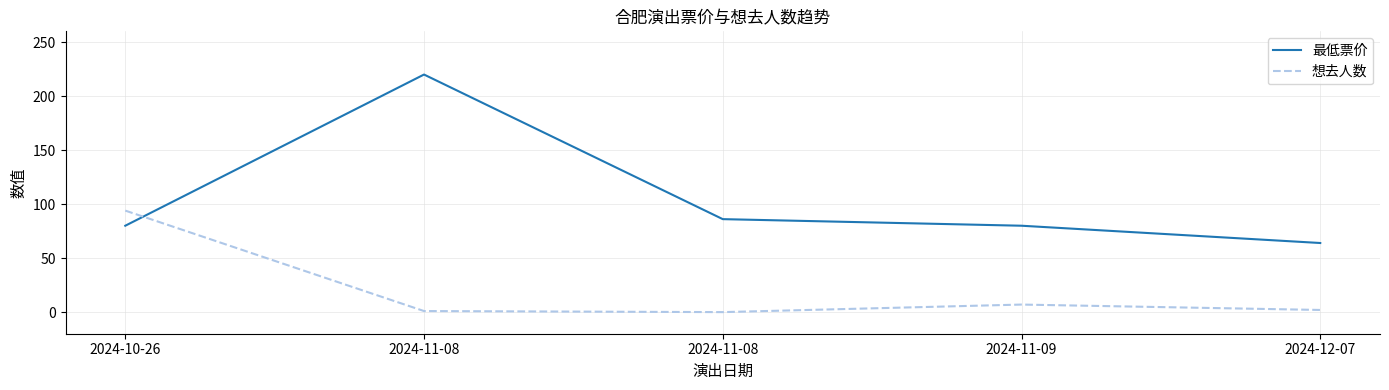

In 想去人数, how many points are higher than both neighbors (excluding endpoints)?

1